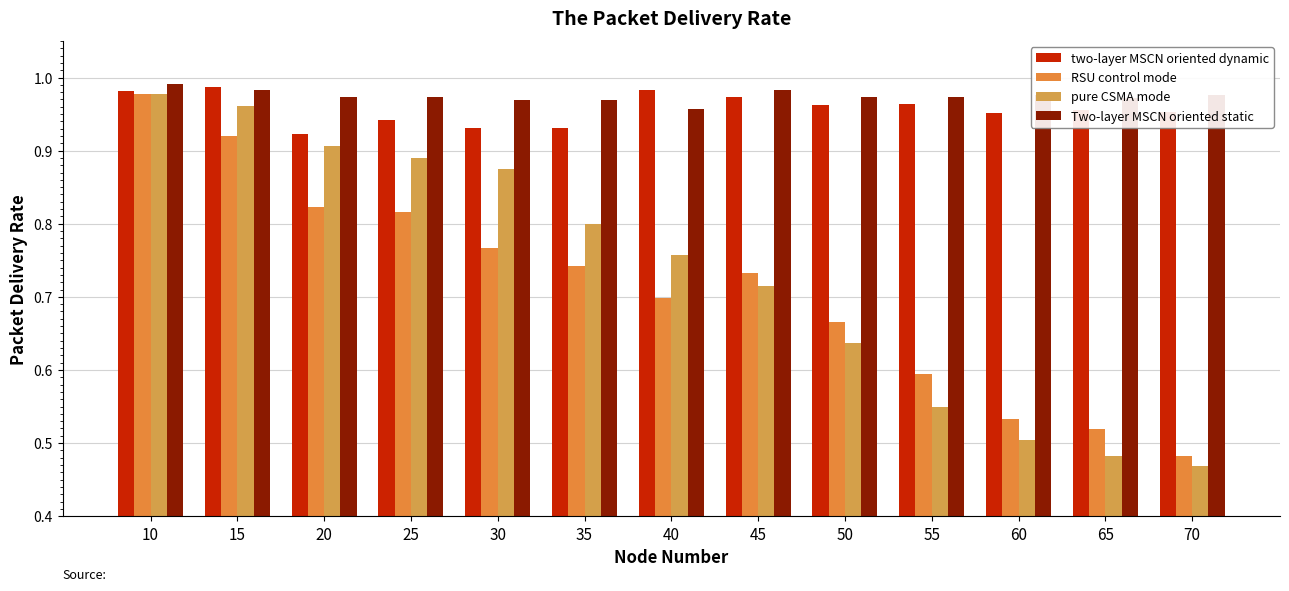

Reading left to right, transcribe all the data shown in this chart.

two-layer MSCN oriented dynamic: 10=1.0	15=1.0	20=0.9	25=0.9	30=0.9	35=0.9	40=1.0	45=1.0	50=1.0	55=1.0	60=1.0	65=1.0	70=1.0
RSU control mode: 10=1.0	15=0.9	20=0.8	25=0.8	30=0.8	35=0.7	40=0.7	45=0.7	50=0.7	55=0.6	60=0.5	65=0.5	70=0.5
pure CSMA mode: 10=1.0	15=1.0	20=0.9	25=0.9	30=0.9	35=0.8	40=0.8	45=0.7	50=0.6	55=0.5	60=0.5	65=0.5	70=0.5
Two-layer MSCN oriented static: 10=1.0	15=1.0	20=1.0	25=1.0	30=1.0	35=1.0	40=1.0	45=1.0	50=1.0	55=1.0	60=1.0	65=1.0	70=1.0